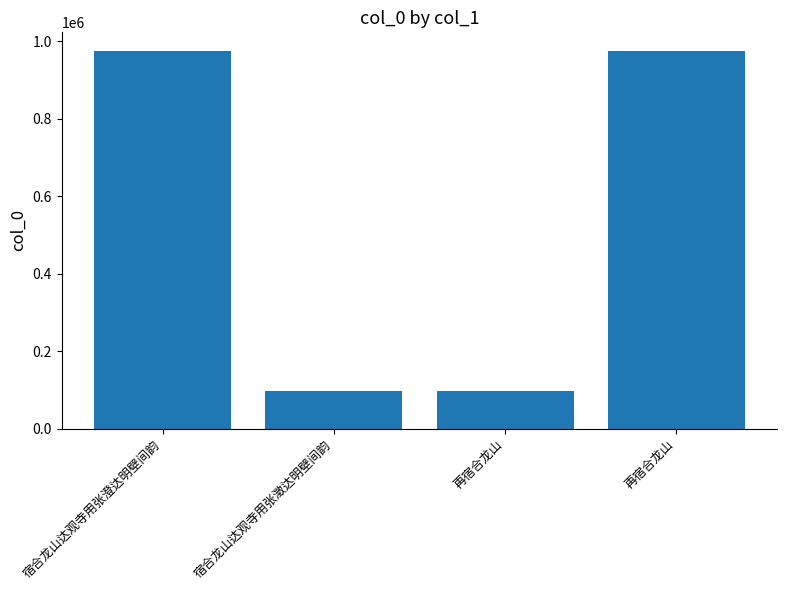

What is the difference between the maximum and minimum values?

878373